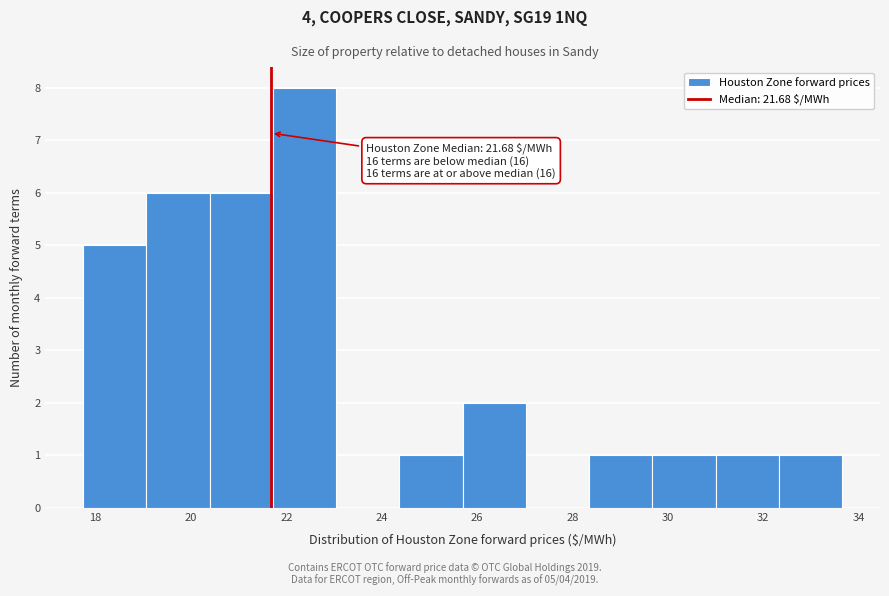

Which range on the x-axis has the tallest bar?

21.8 to 23.0